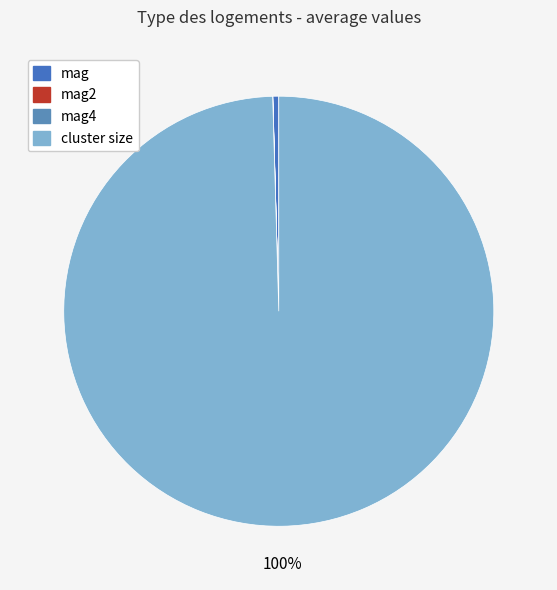

Is it true that mag is 1% of the pie?

False